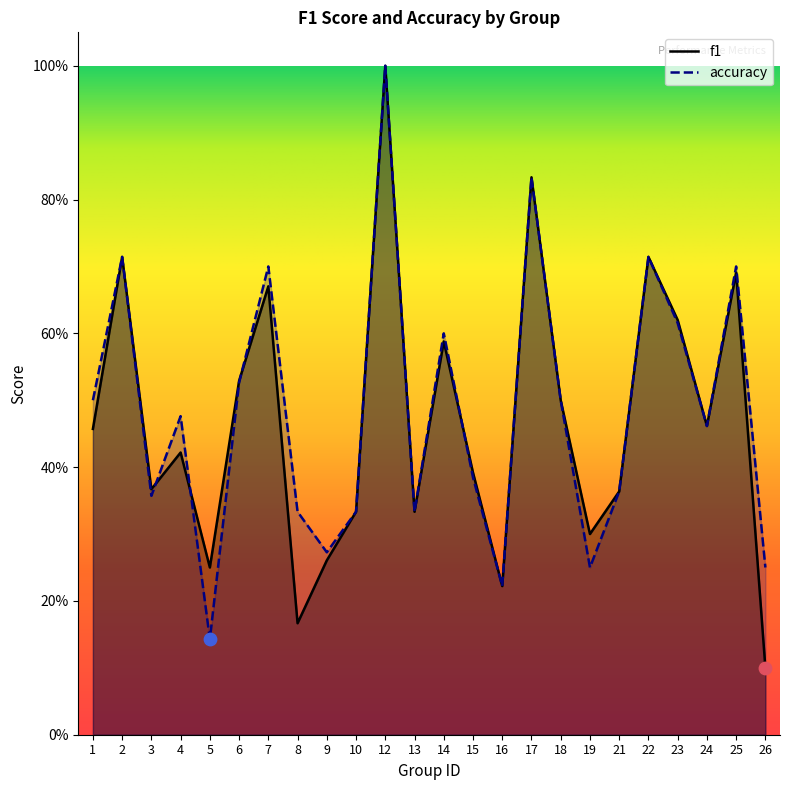

What are all the series names shown in the legend?

f1, accuracy